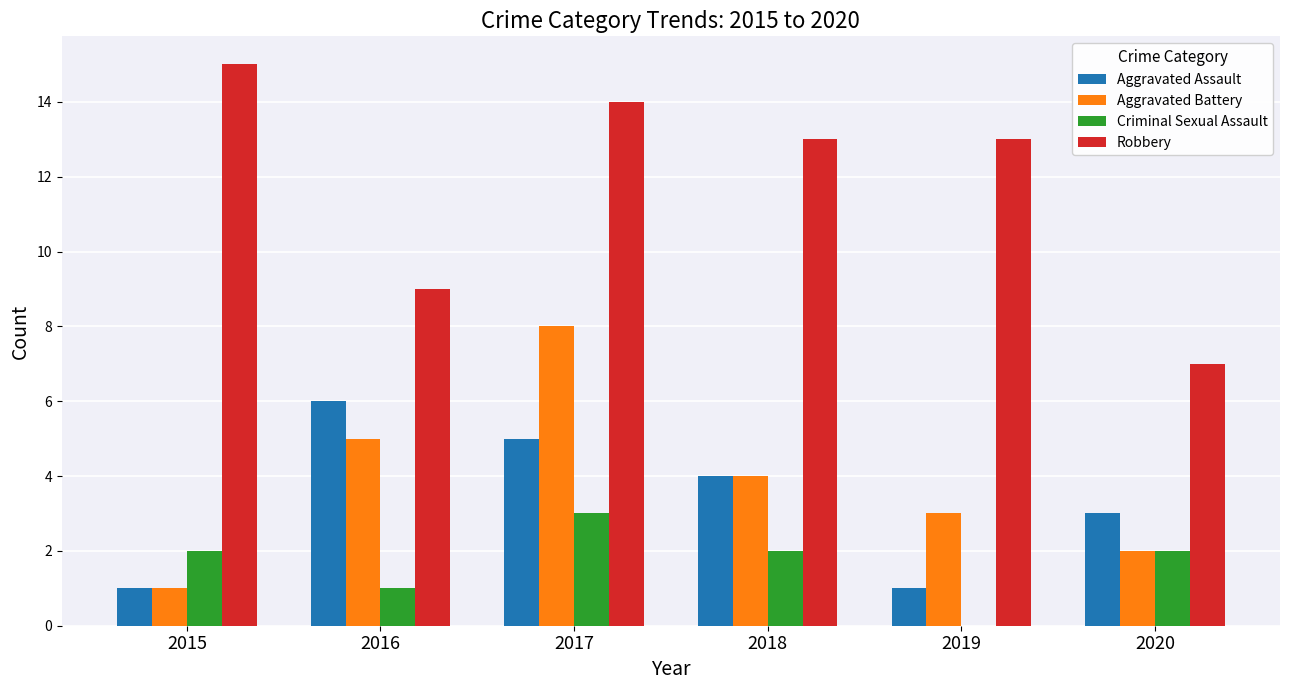

Reading left to right, extract all data points from this chart.

Aggravated Assault: 2015=1	2016=6	2017=5	2018=4	2019=1	2020=3
Aggravated Battery: 2015=1	2016=5	2017=8	2018=4	2019=3	2020=2
Criminal Sexual Assault: 2015=2	2016=1	2017=3	2018=2	2019=0	2020=2
Robbery: 2015=15	2016=9	2017=14	2018=13	2019=13	2020=7